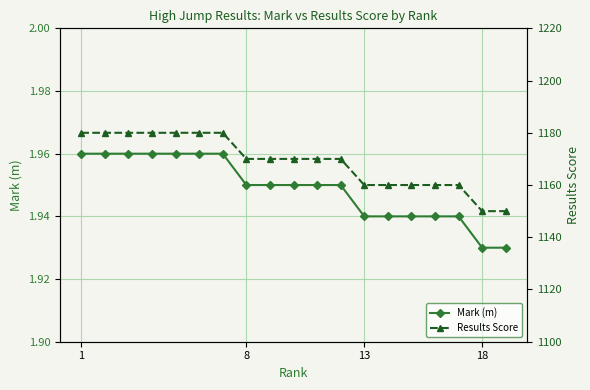

How many data points in Results Score are less than 1170?

7